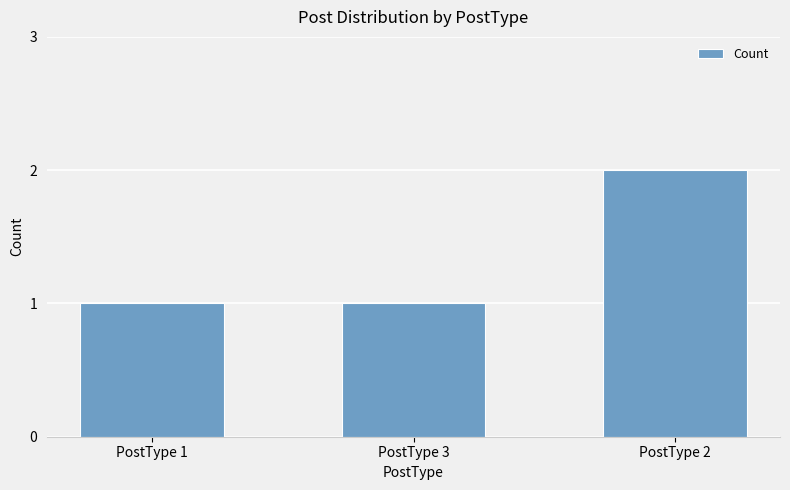

Are the bars grouped side by side (vs. stacked)?

No